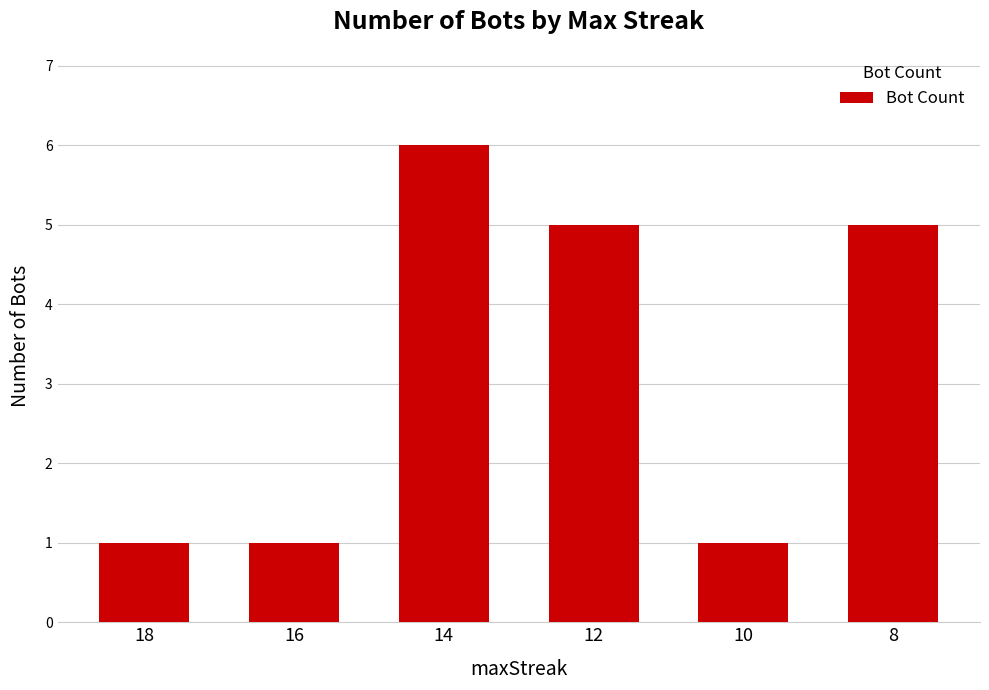

What is the difference between the values at 12 and 16?

4